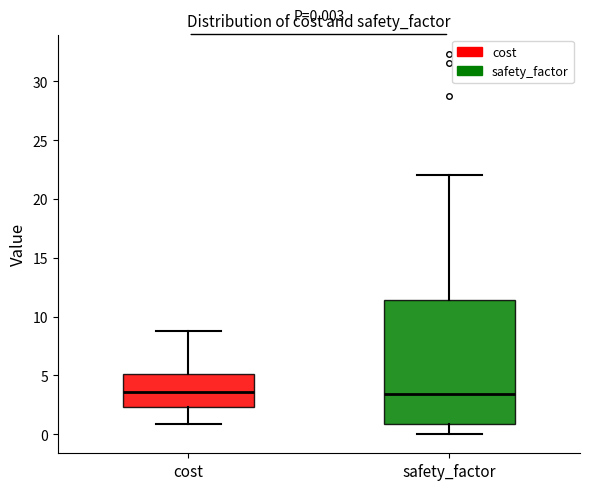

Which box is the tallest, from its lower edge to its upper edge?

safety_factor